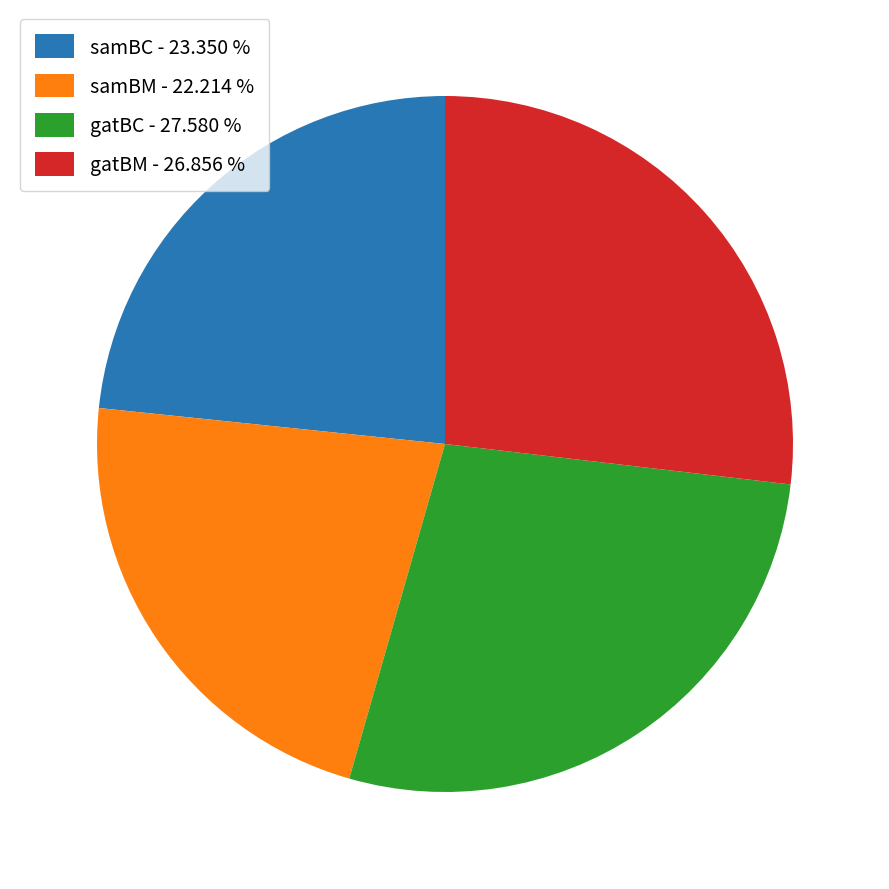

Which has a higher value, gatBM or gatBC?

gatBC